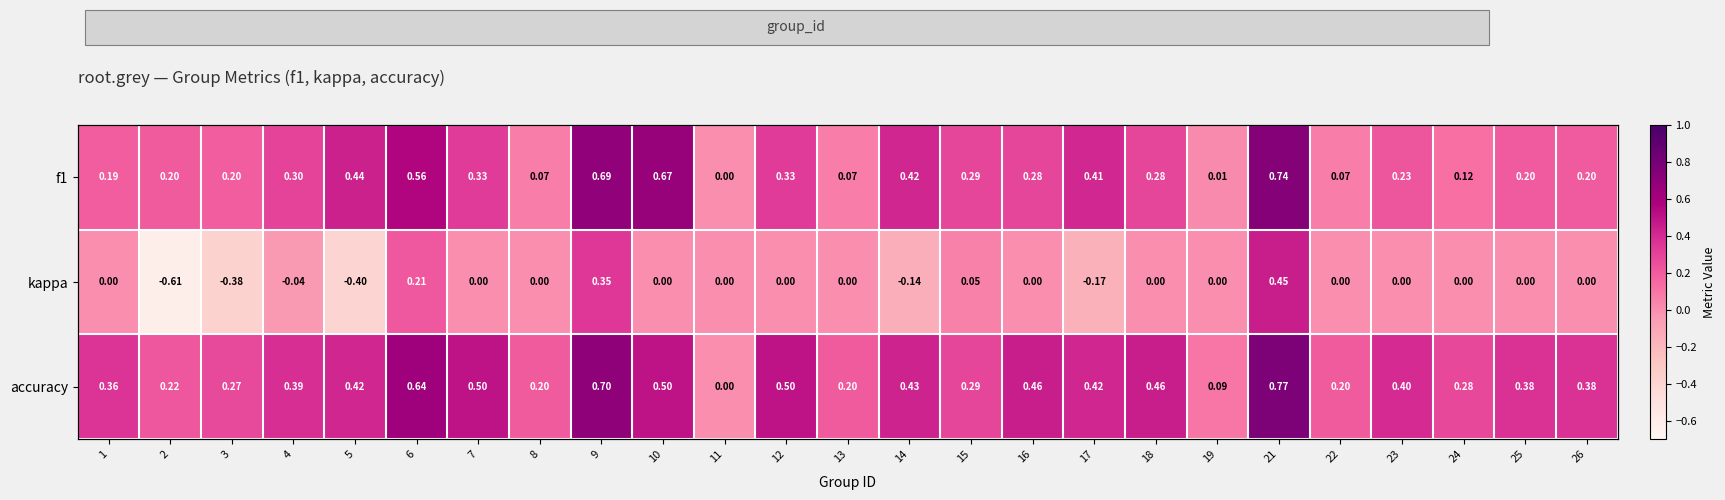

True or false: accuracy has a value of 0.3 at 7.

False